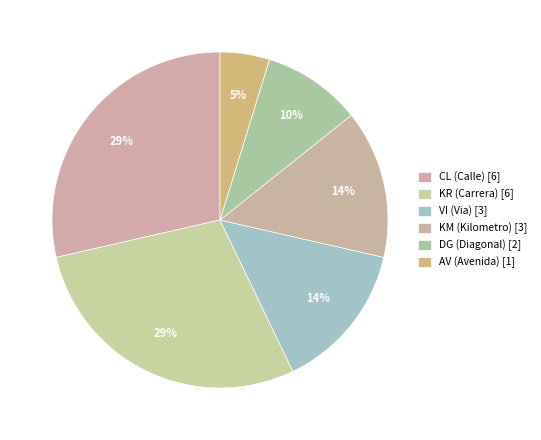

How many slices are in this pie chart?

6